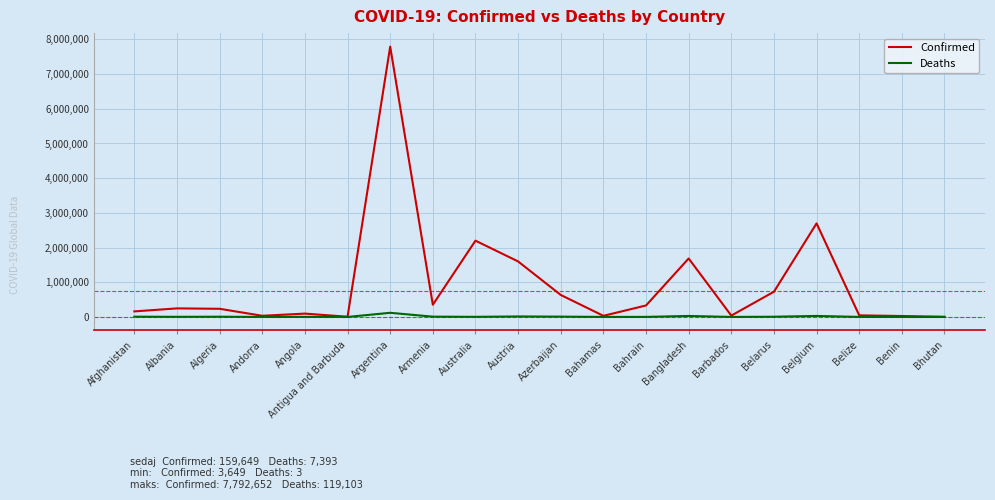

The value of Confirmed at Australia is 3202707. True or false?

False